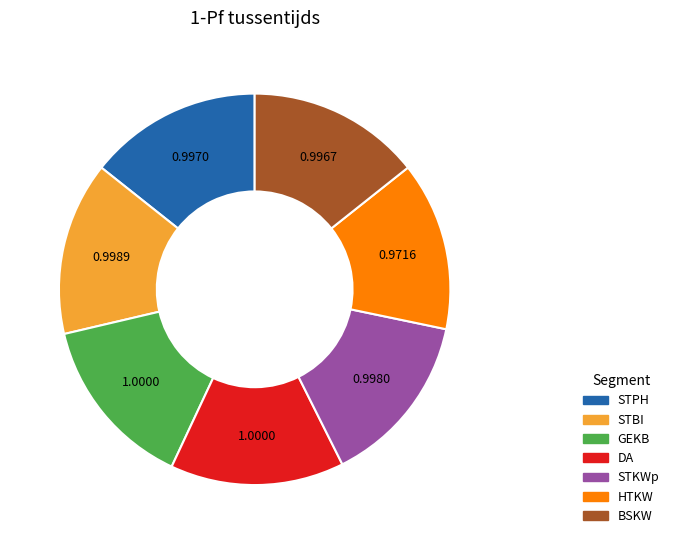

Is there any slice that represents more than half of the pie?

No